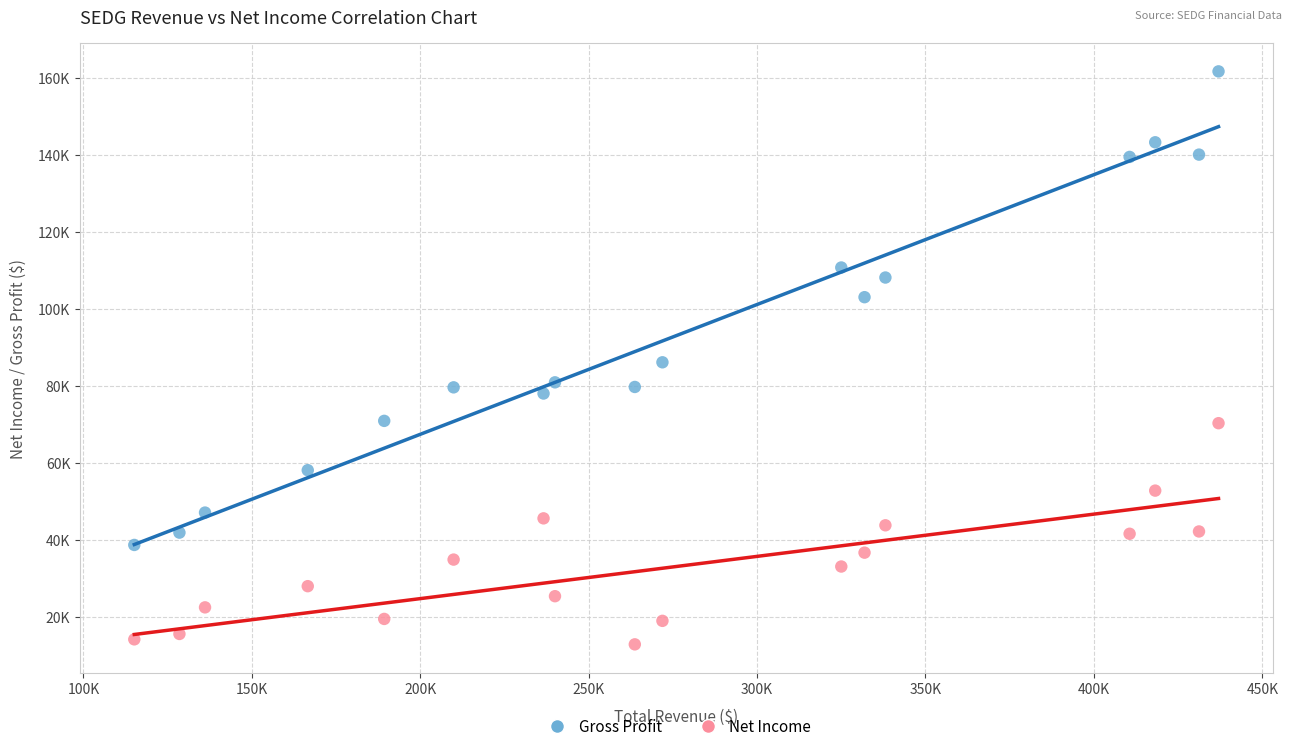

What are all the series names shown in the legend?

Gross Profit, Net Income